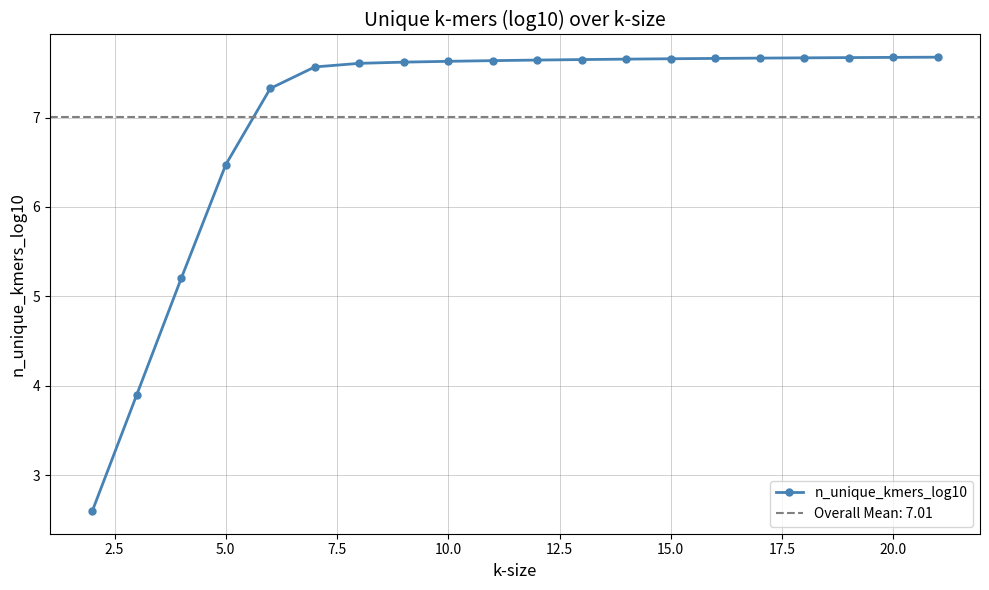

Is it true that n_unique_kmers_log10 equals 7.7 at 20.0?

True